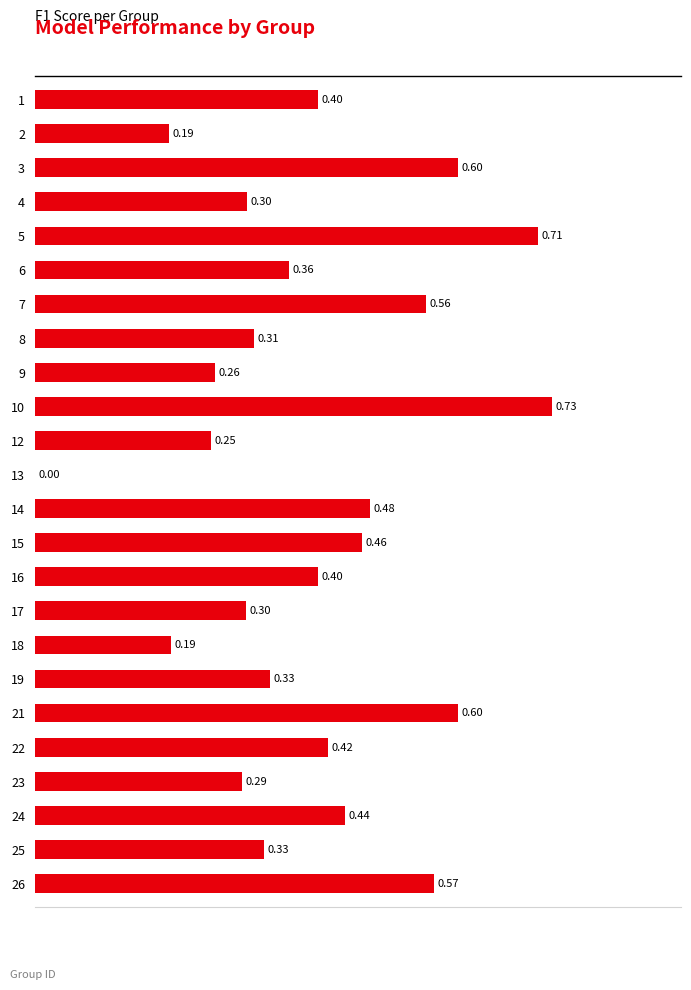

What is the change in value from 3 to 17?

-0.3